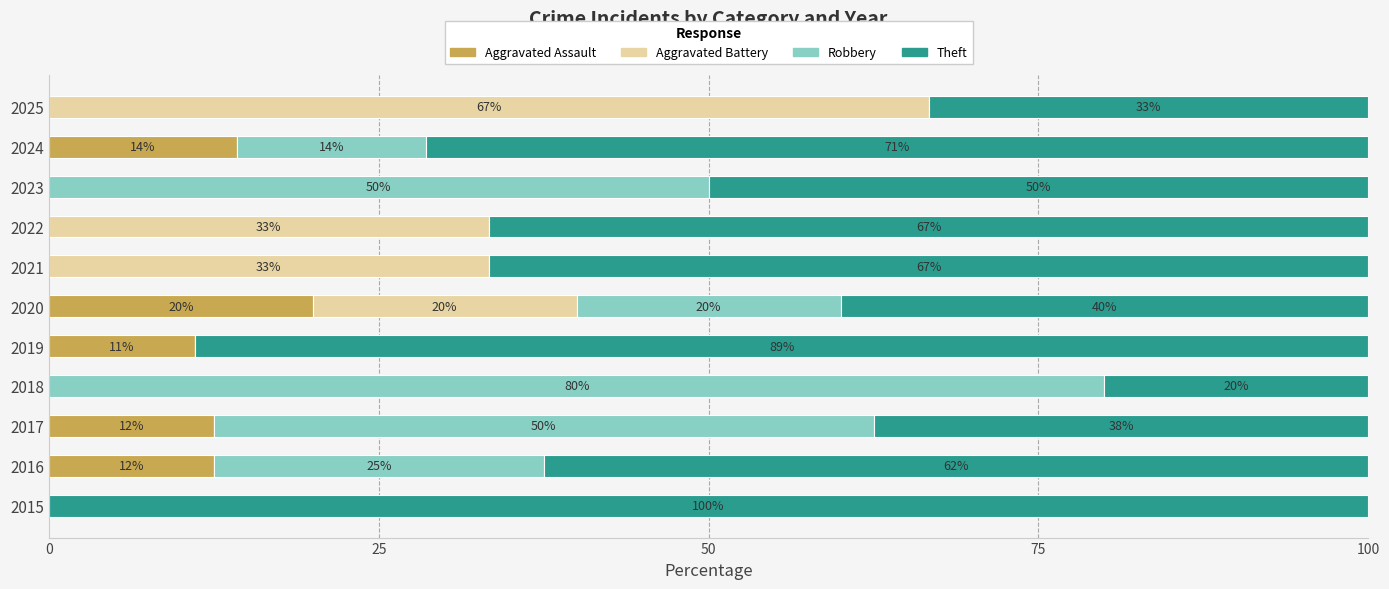

Which category has the highest value in the Aggravated Assault series?

2020